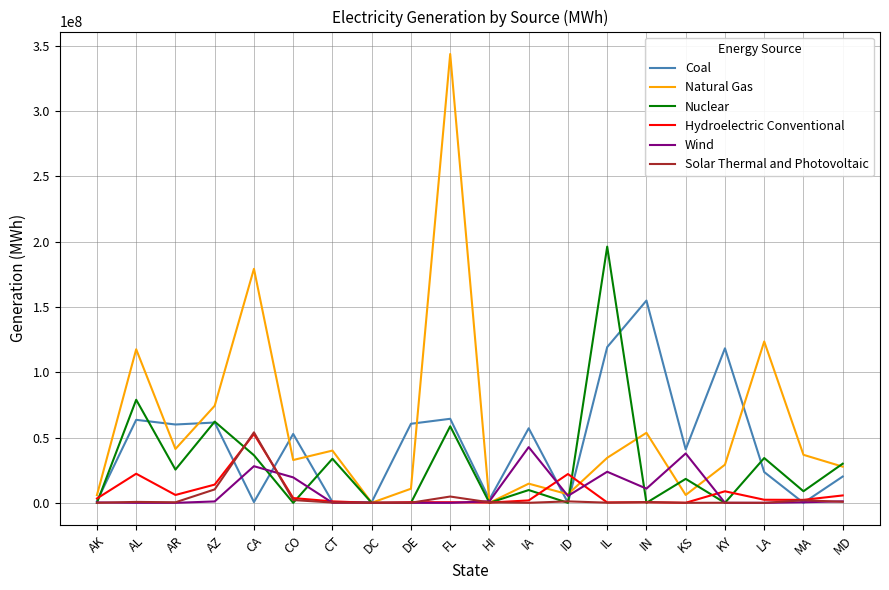

Where is Nuclear nearest to the value 98101527?

AL